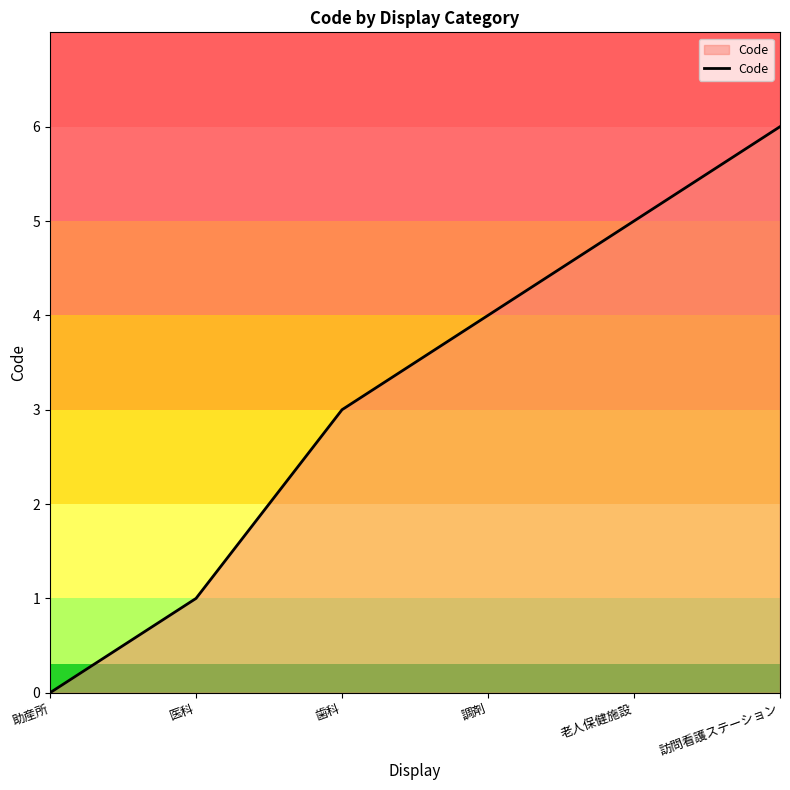

How many positive values are there?

5